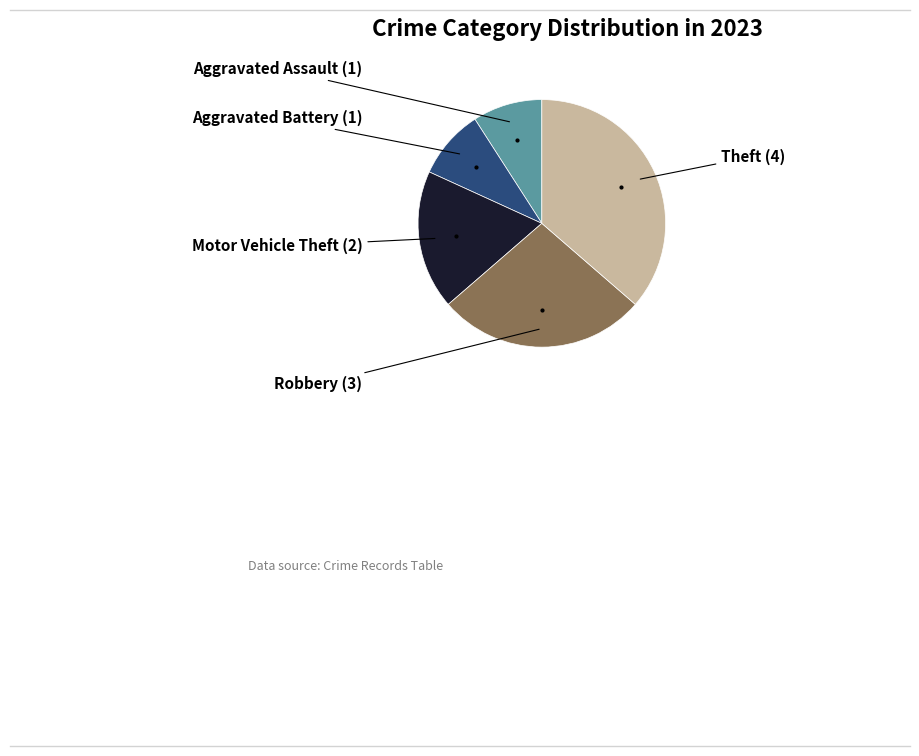

Is there a majority slice in this chart?

No